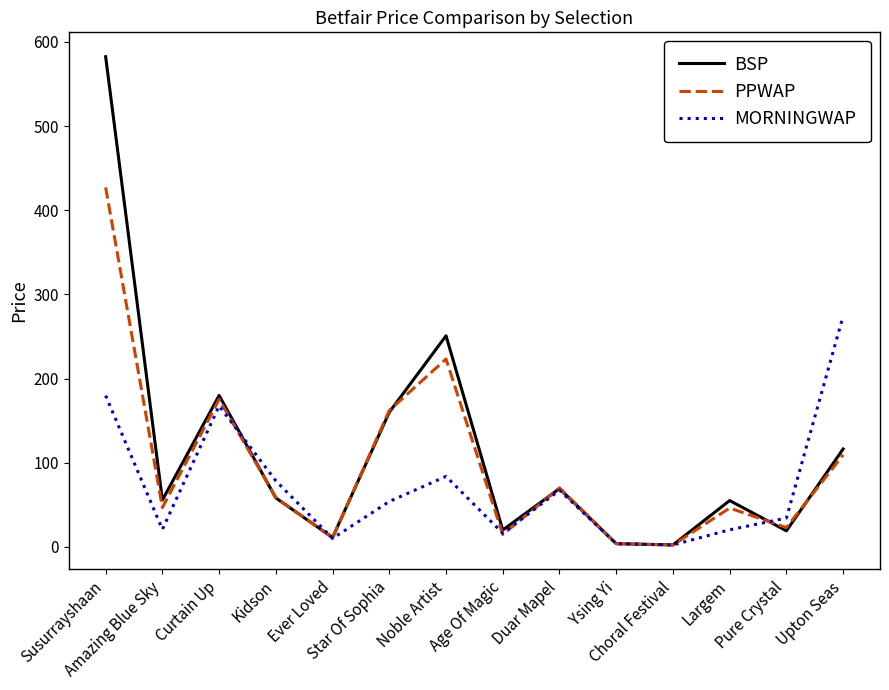

Which series changed the most between Curtain Up and Star Of Sophia?

MORNINGWAP